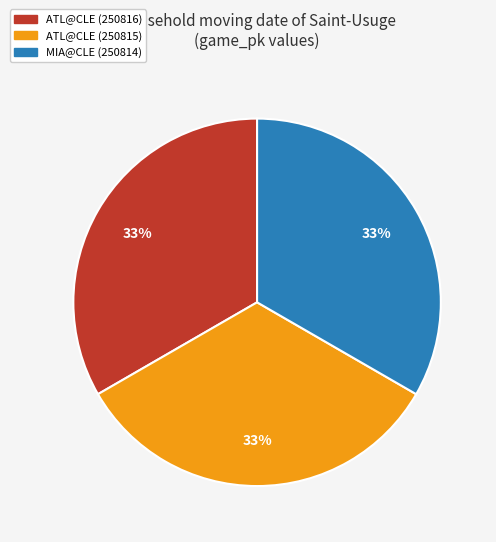

Is there any slice that represents more than half of the pie?

No